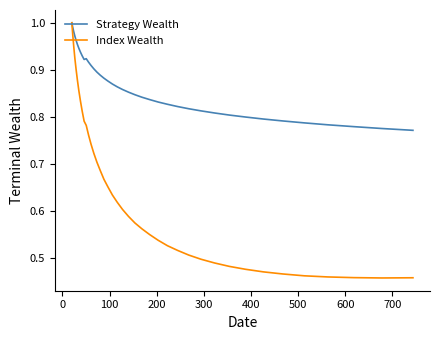

How many lines are shown in the chart?

2